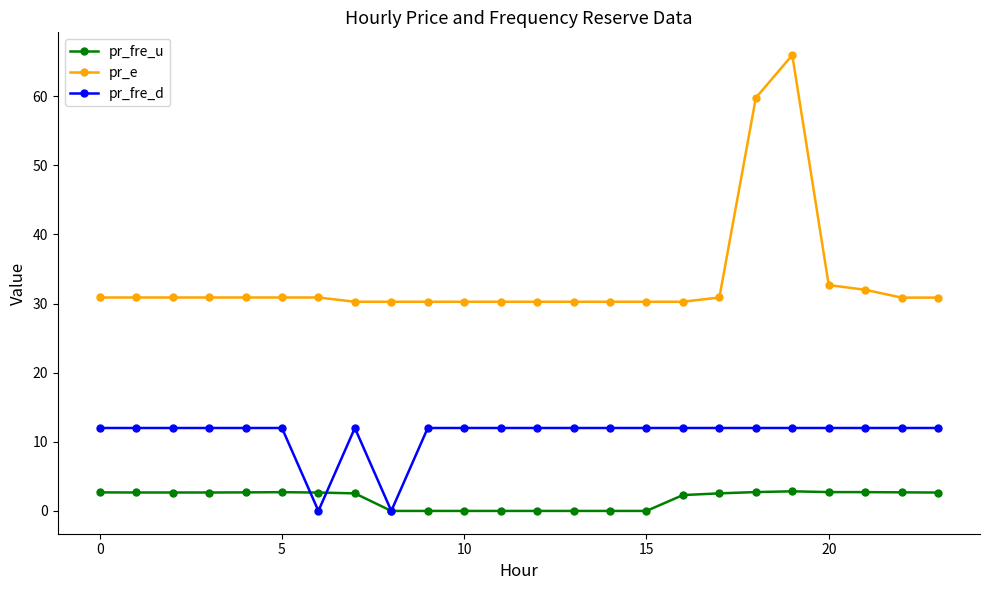

Which series has the largest total across all categories?

pr_e